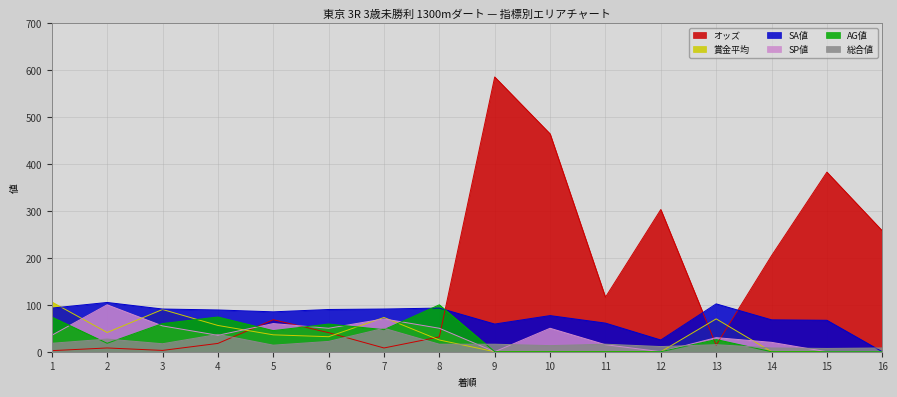

What is the value of the 総合値 point at the 15th from the left?

7.0